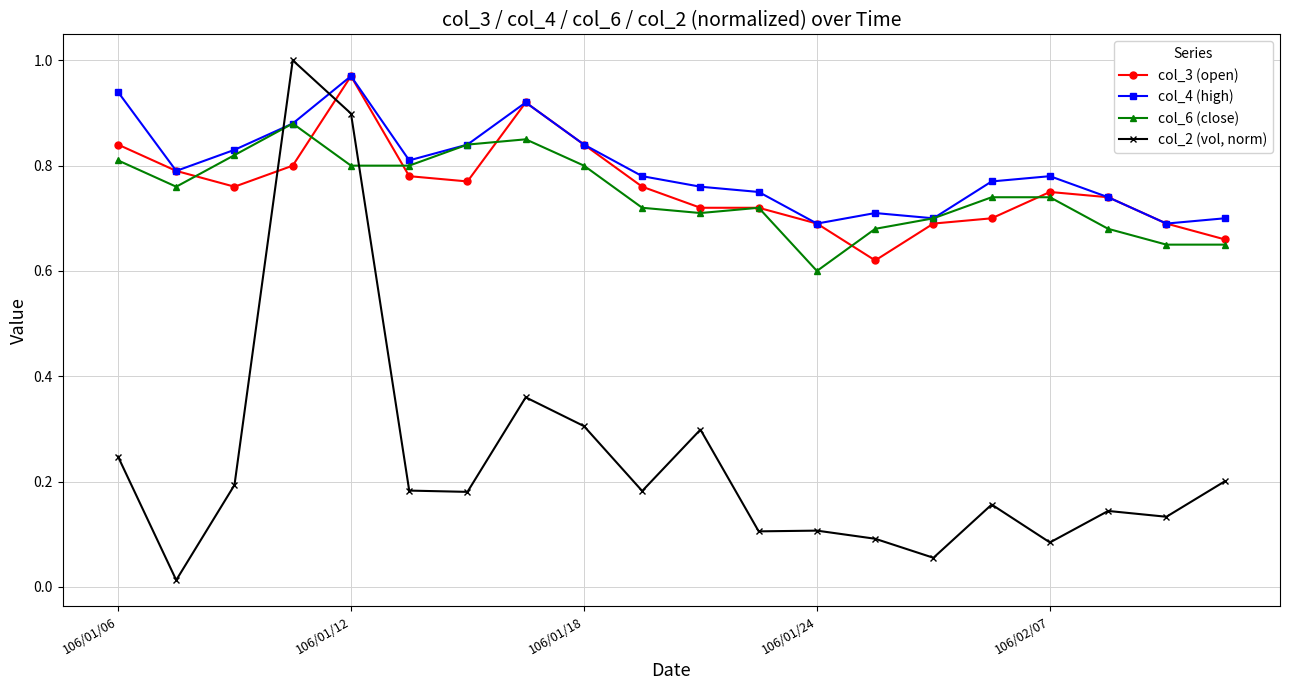

True or false: col_6 (close) and col_2 (vol, norm) intersect in this chart.

True